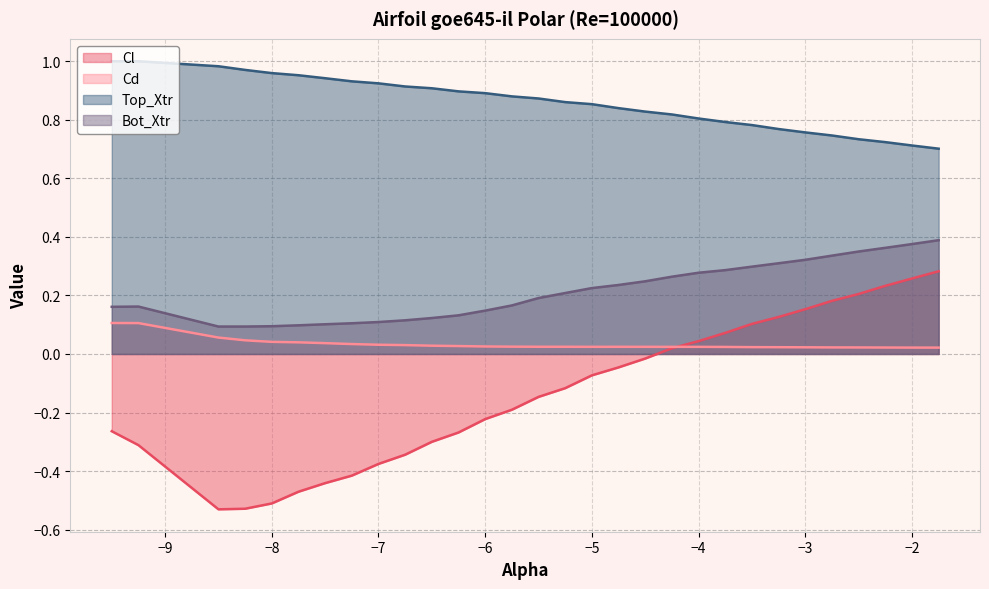

Which series has the widest spread of values?

Cl